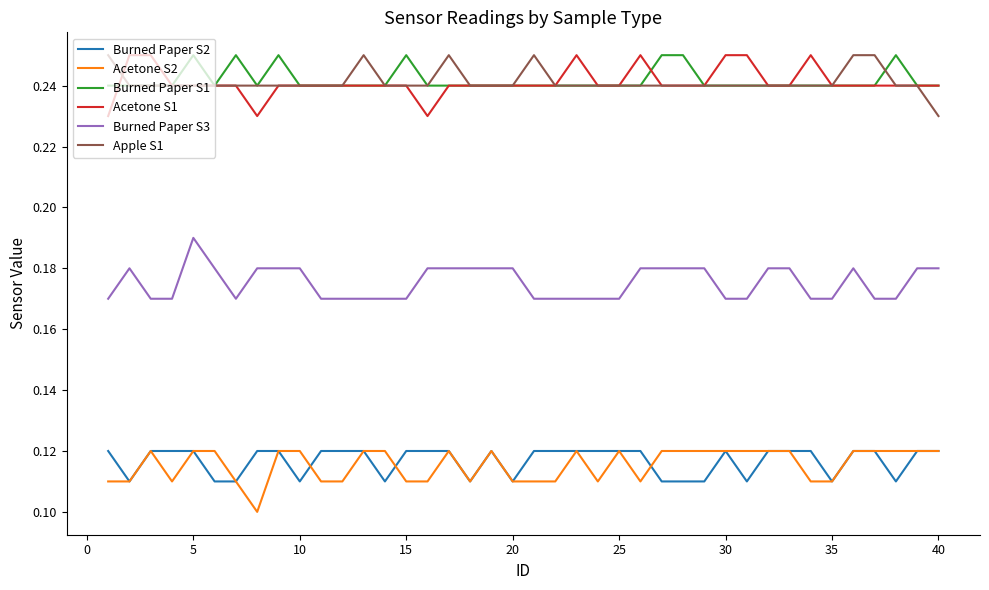

True or false: Acetone S1 and Burned Paper S3 intersect in this chart.

False